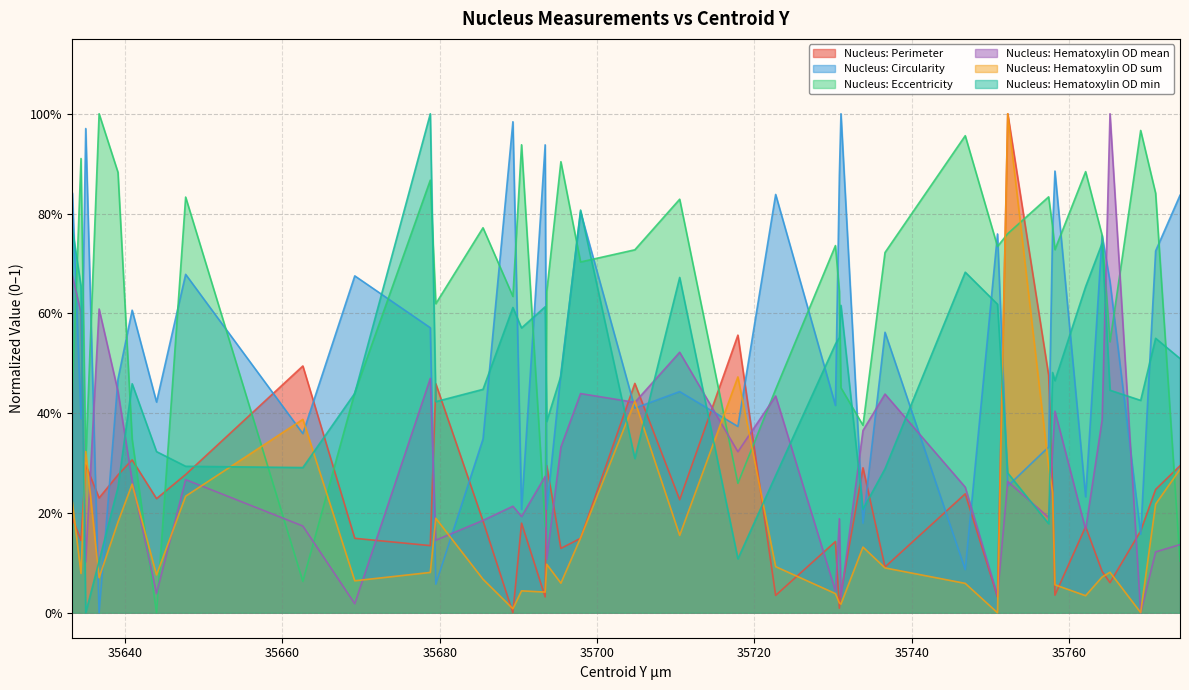

How many lines are shown in the chart?

6